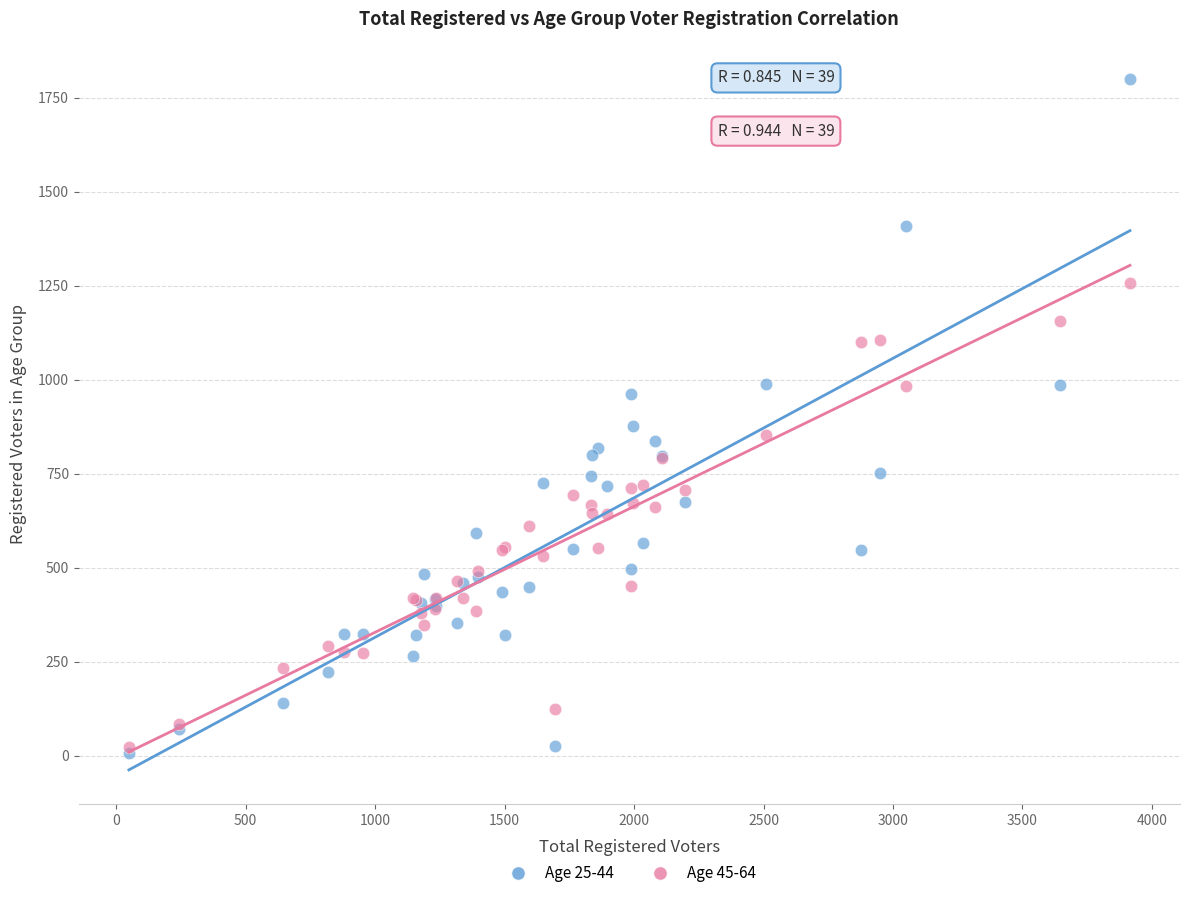

Which series contains the highest Y value?

Age 25-44